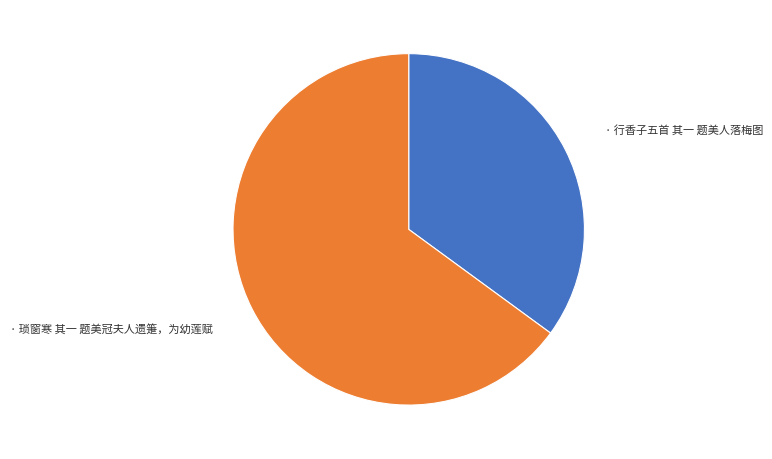

Is there any slice that represents more than half of the pie?

Yes